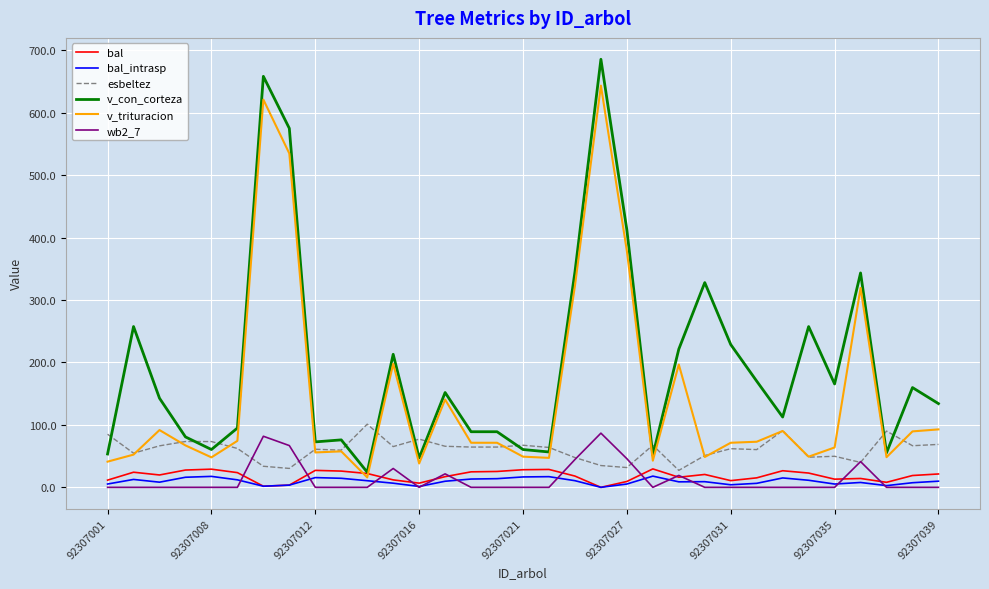

What is the maximum value shown in the chart?

685.8